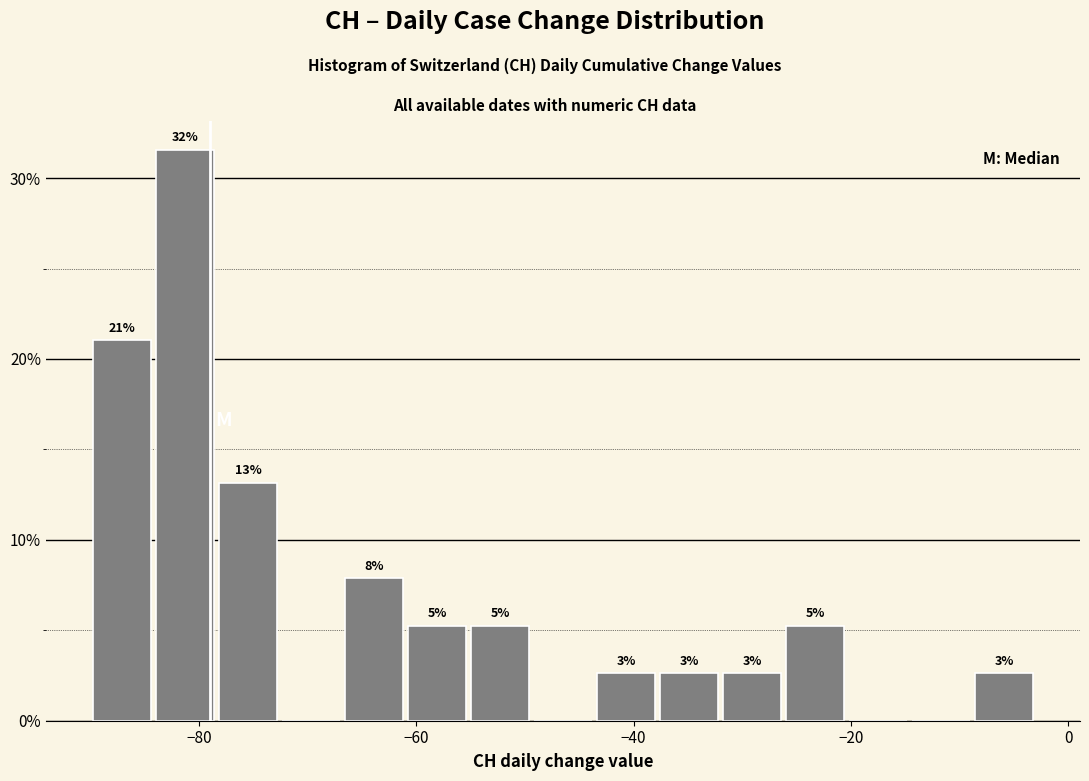

Read against the x-axis, roughly where is the centre of the tallest bar?

-82